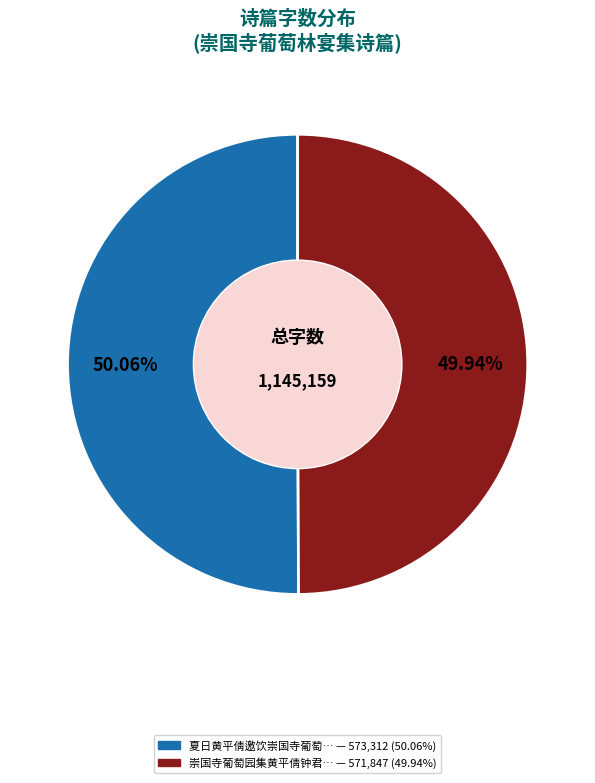

Does any single category account for the majority?

Yes